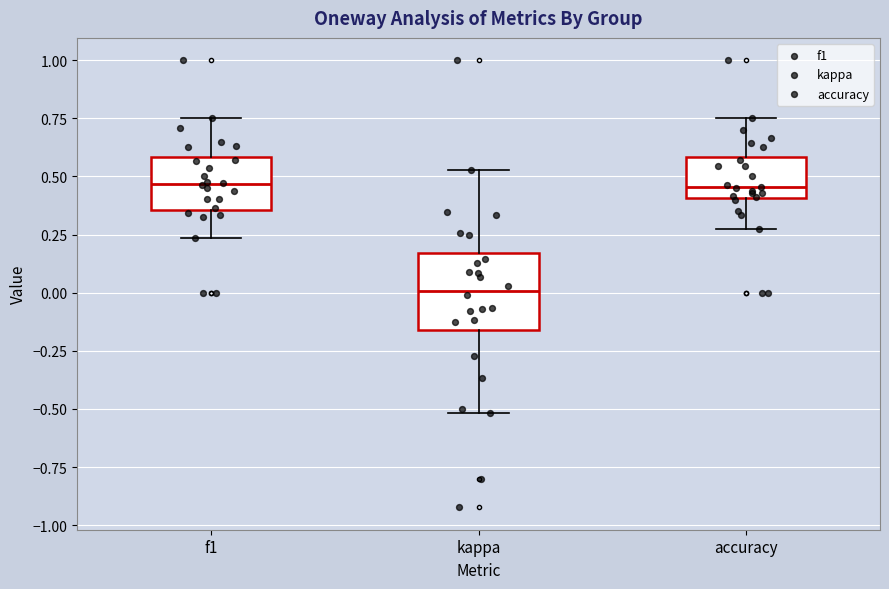

Comparing the boxes themselves (not the whiskers), which one is the tallest?

kappa